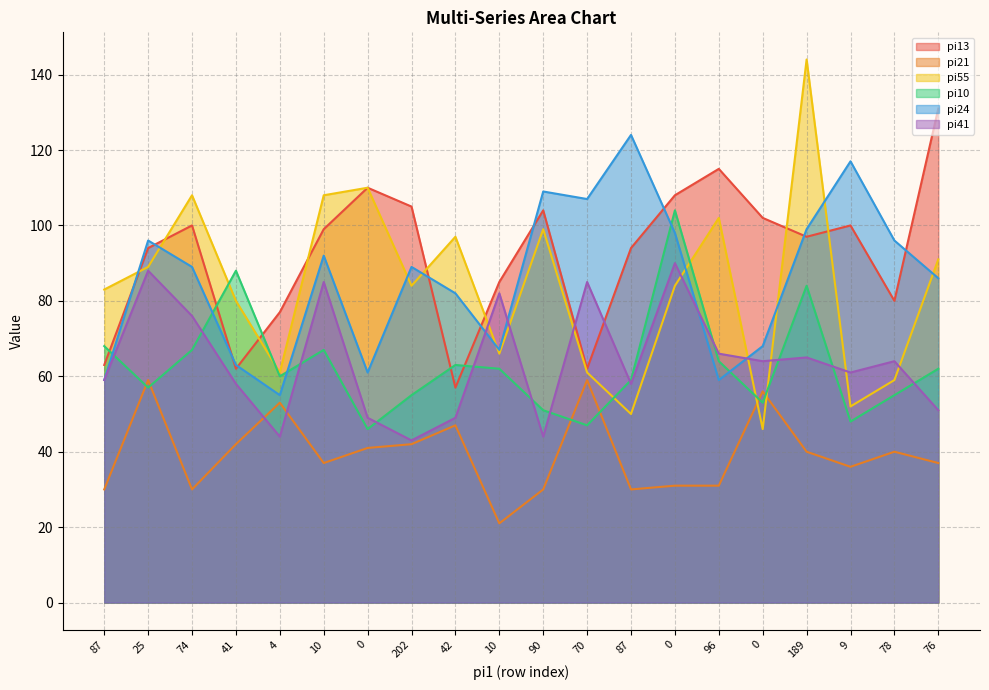

Which category has the lowest value in the pi41 series?

202